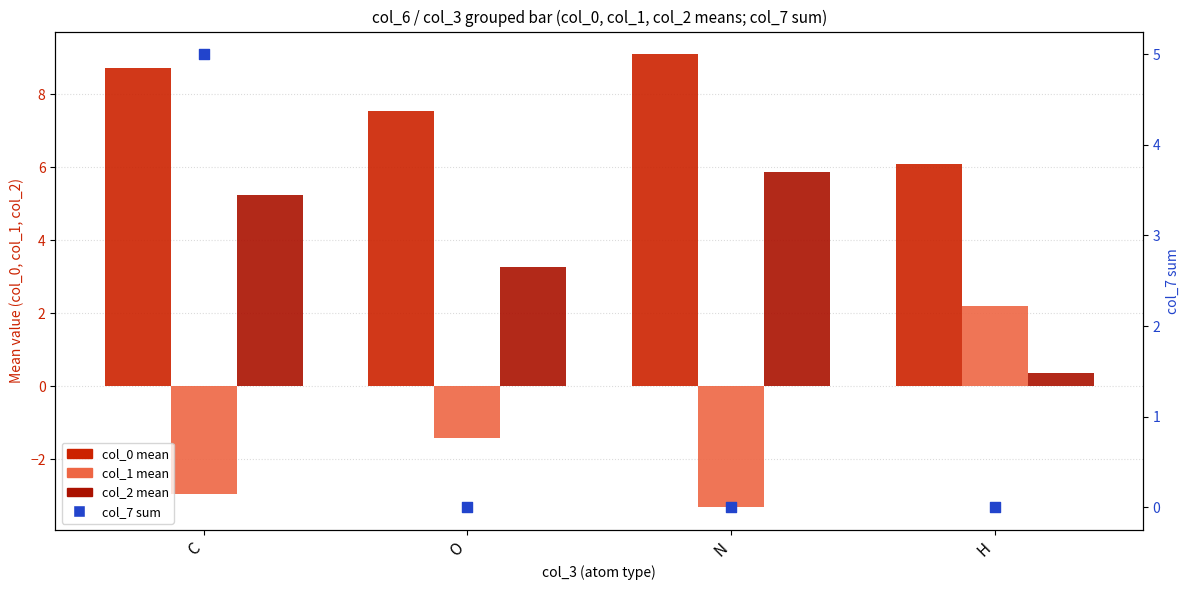

Is the value of col_1 mean at O greater than the value of col_7 sum at O?

No